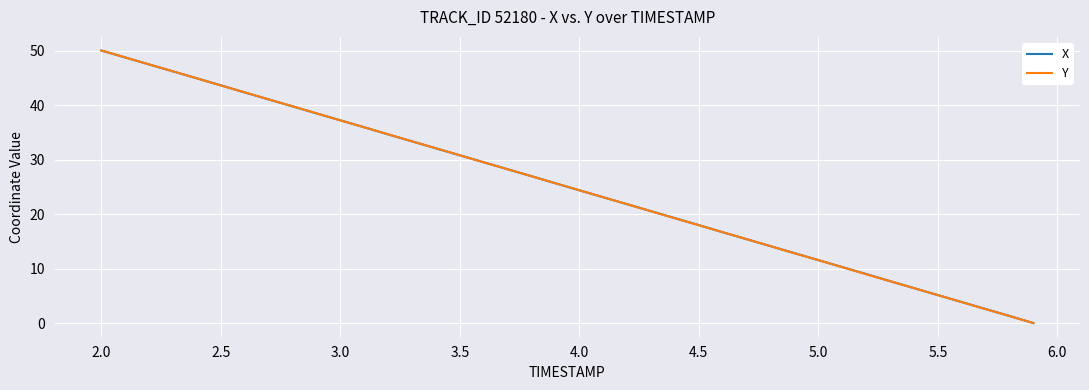

What is the maximum value for Y?

50.0